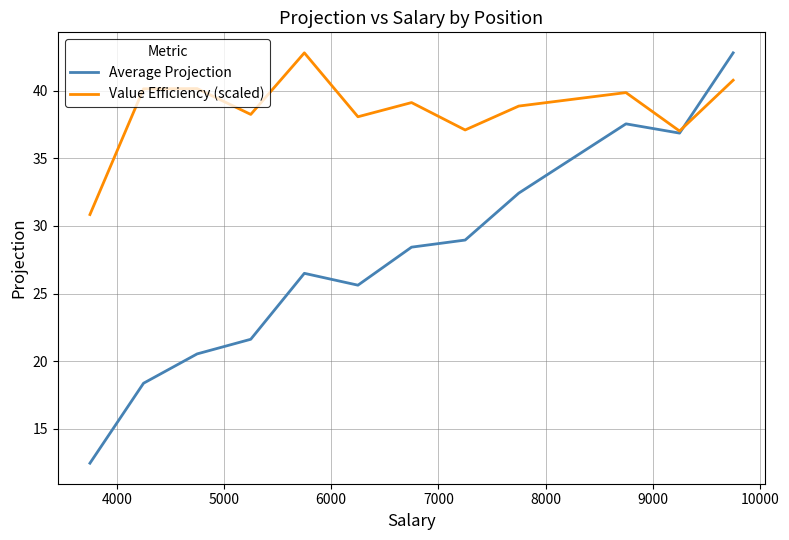

Which series has the largest range (max minus min)?

Average Projection